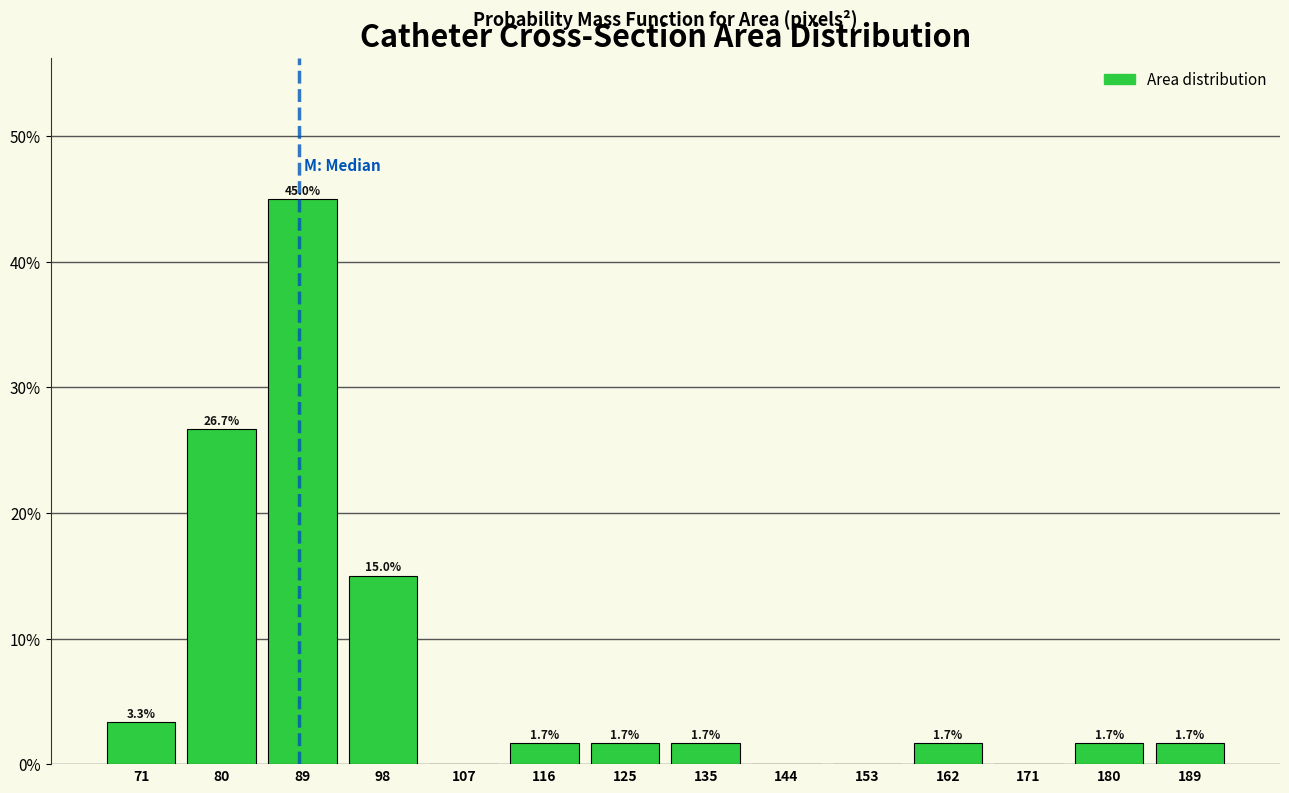

Which range on the x-axis has the tallest bar?

84 to 93